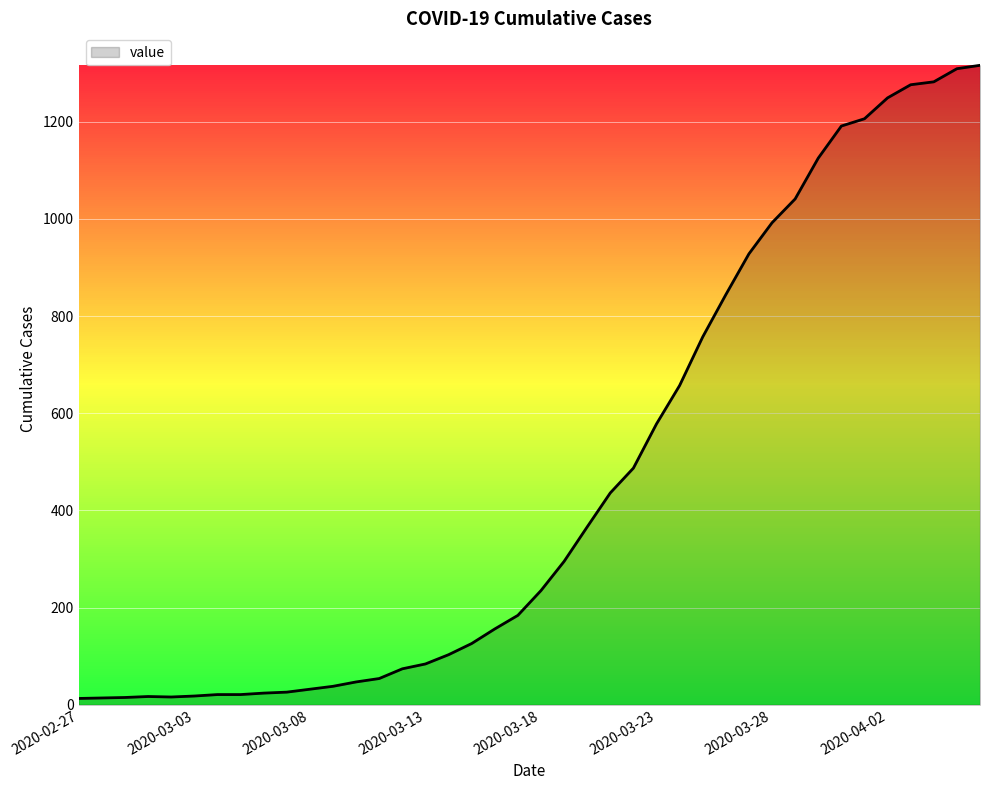

What is the greatest value displayed?

1316